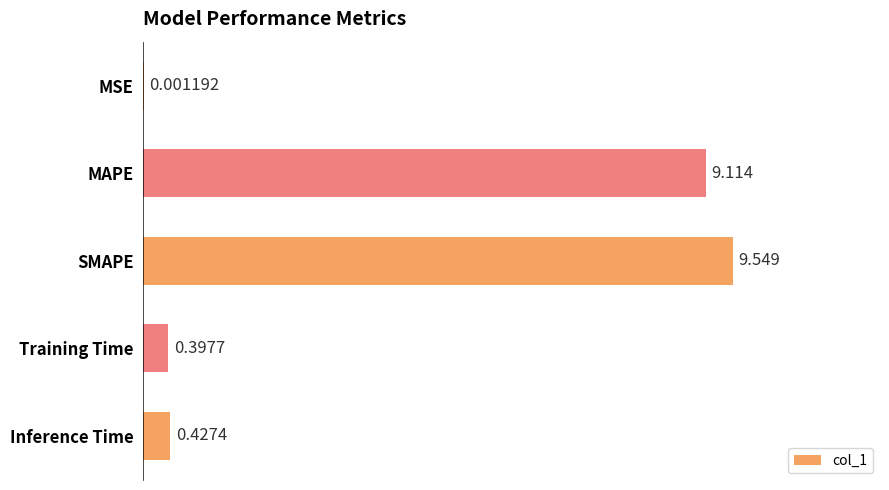

Which label corresponds to the largest value in the chart?

SMAPE